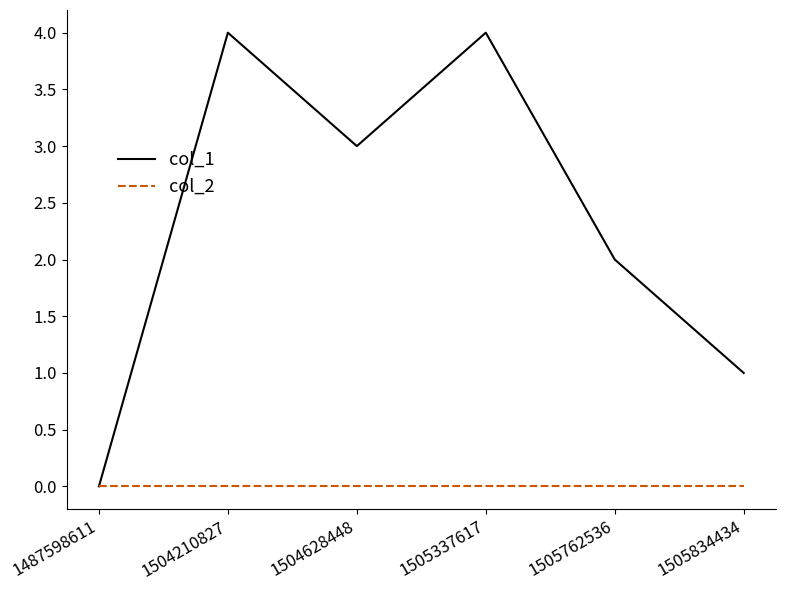

How many lines are shown in the chart?

2